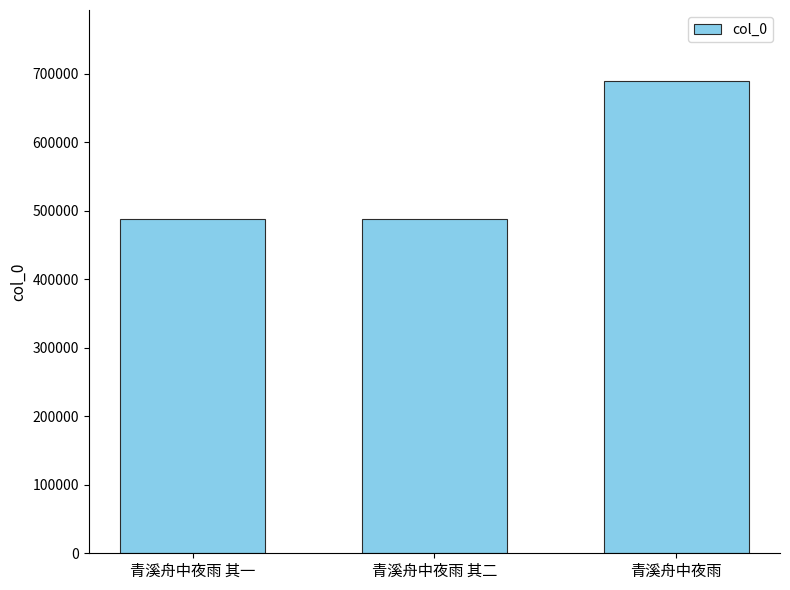

Between 青溪舟中夜雨 and 青溪舟中夜雨 其一, which is larger?

青溪舟中夜雨